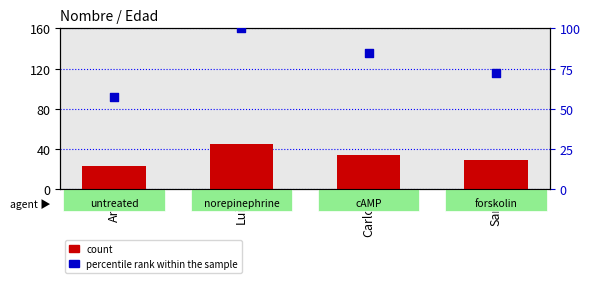

What are all the series names shown in the legend?

count, percentile rank within the sample